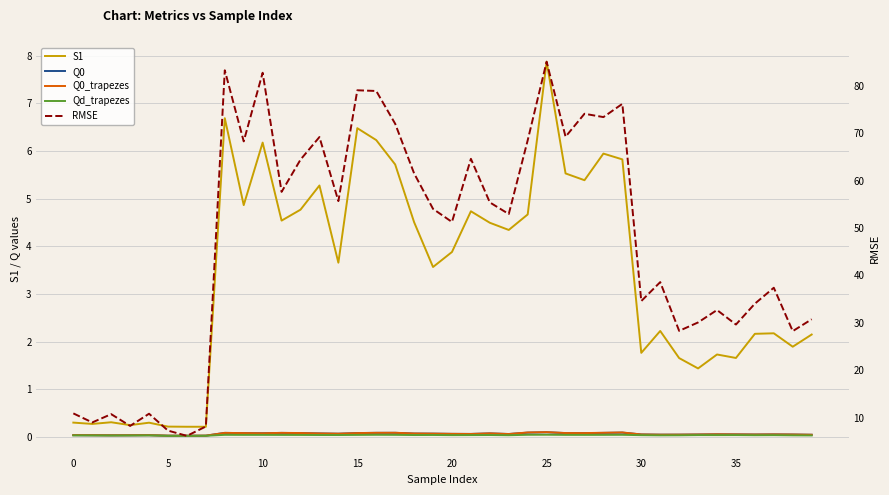

What is the difference between the maximum and minimum values in the Q0 series?

0.1